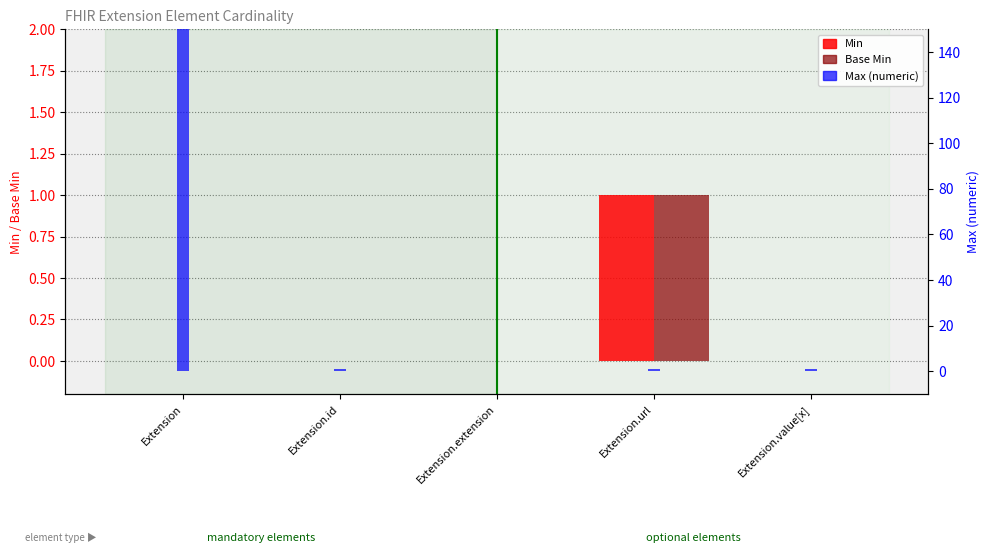

List the labels in order of Min value, smallest first.

Extension, Extension.id, Extension.extension, Extension.value[x], Extension.url